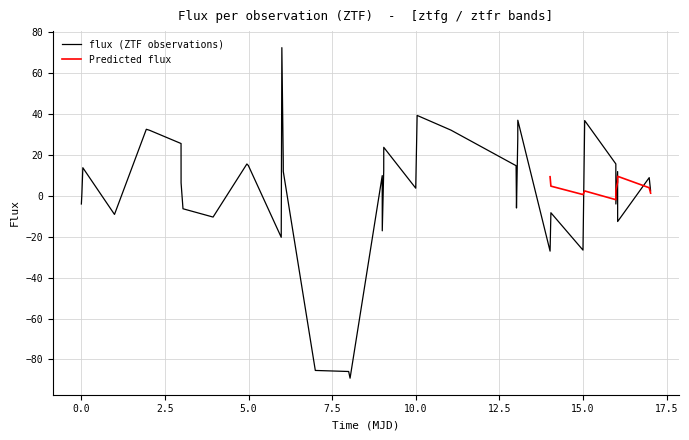

What is the minimum value for flux (ZTF observations)?

-89.1